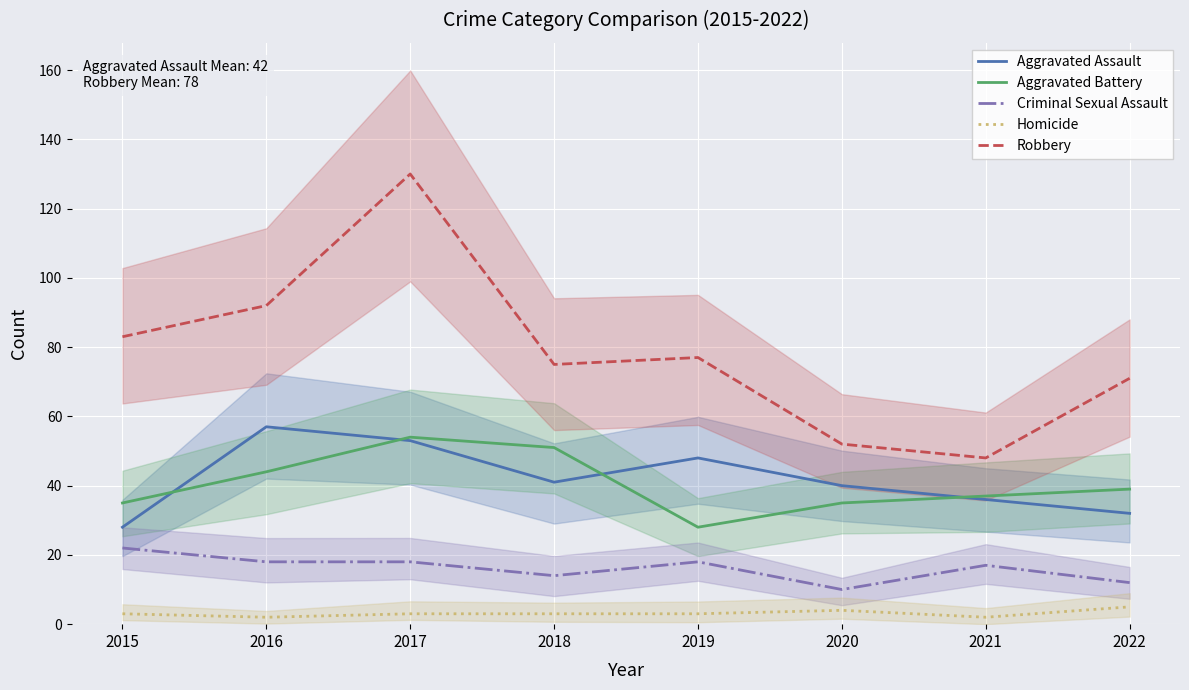

What is the smallest value displayed?

2